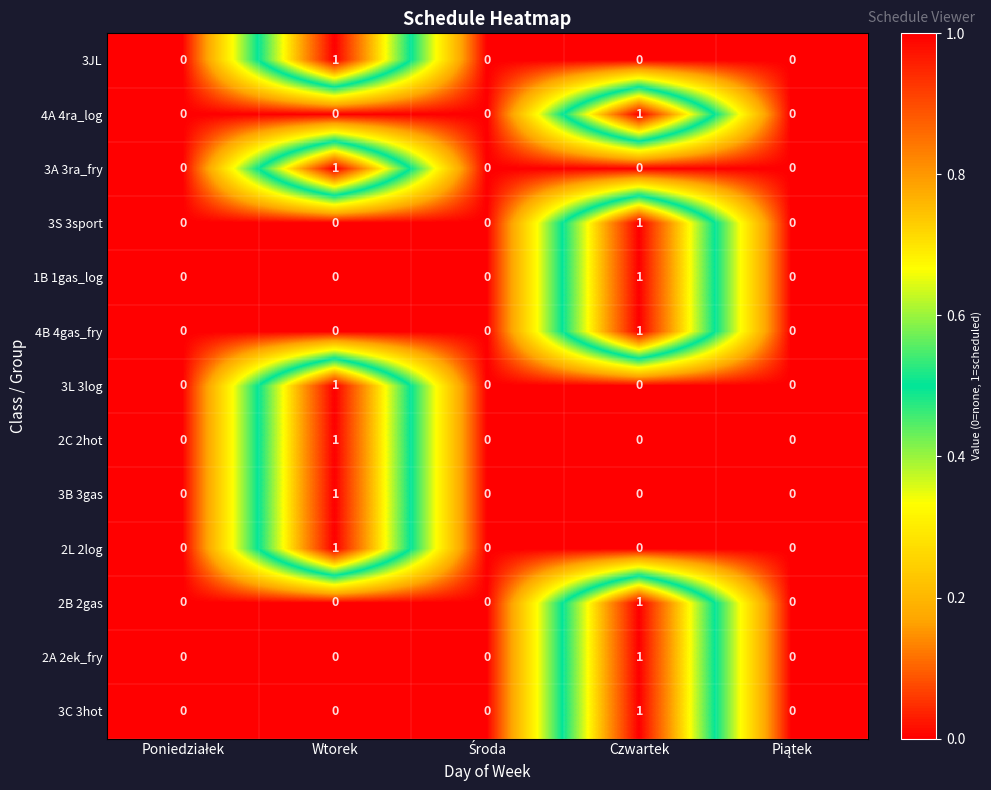

How many 3C 3hot values are between 0 and 1?

5